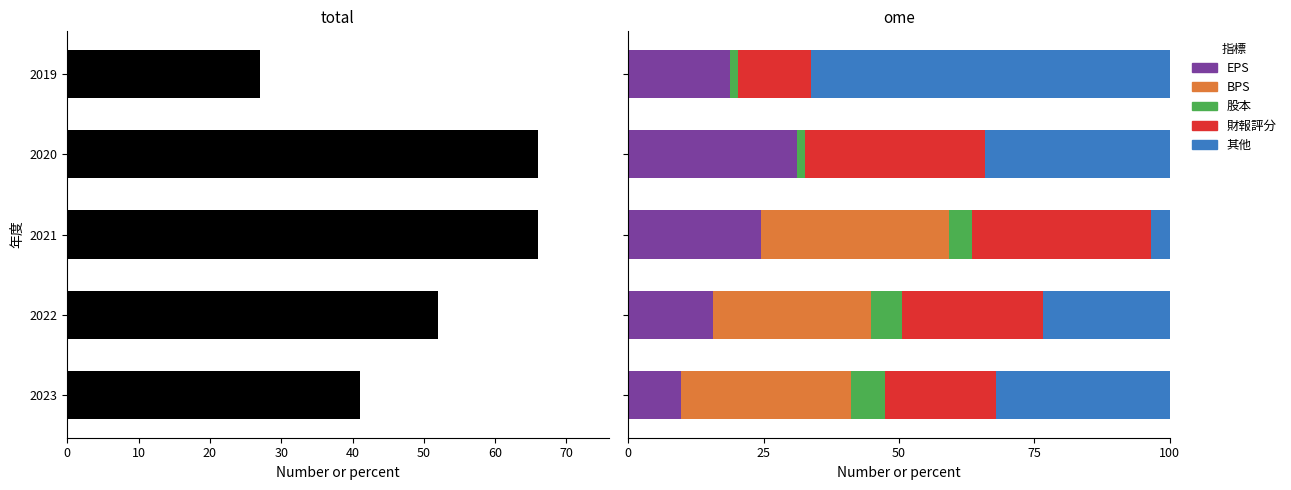

Read the 股本_pct value at 2023.

6.4